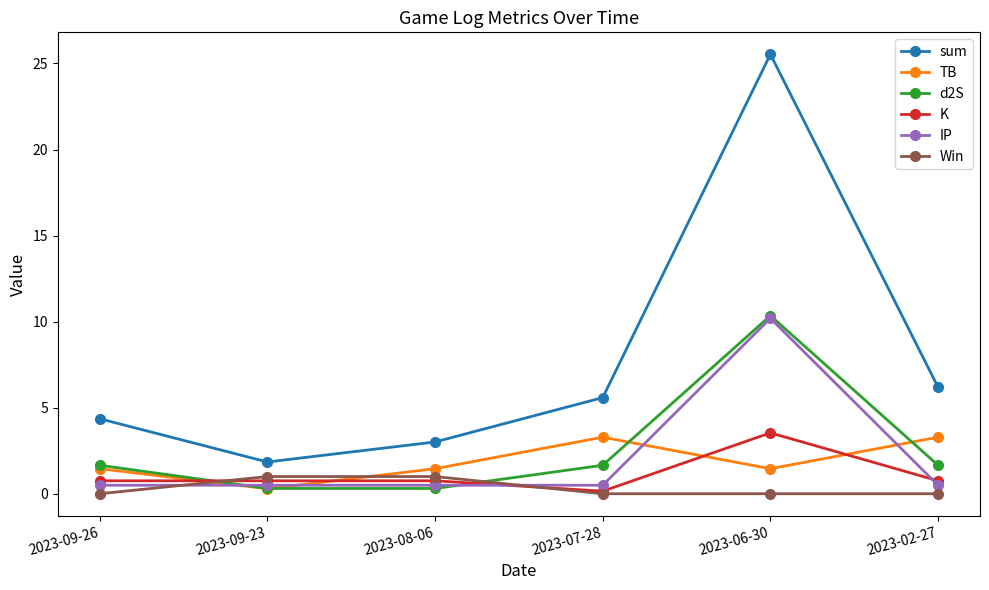

True or false: IP and sum cross at least once.

False